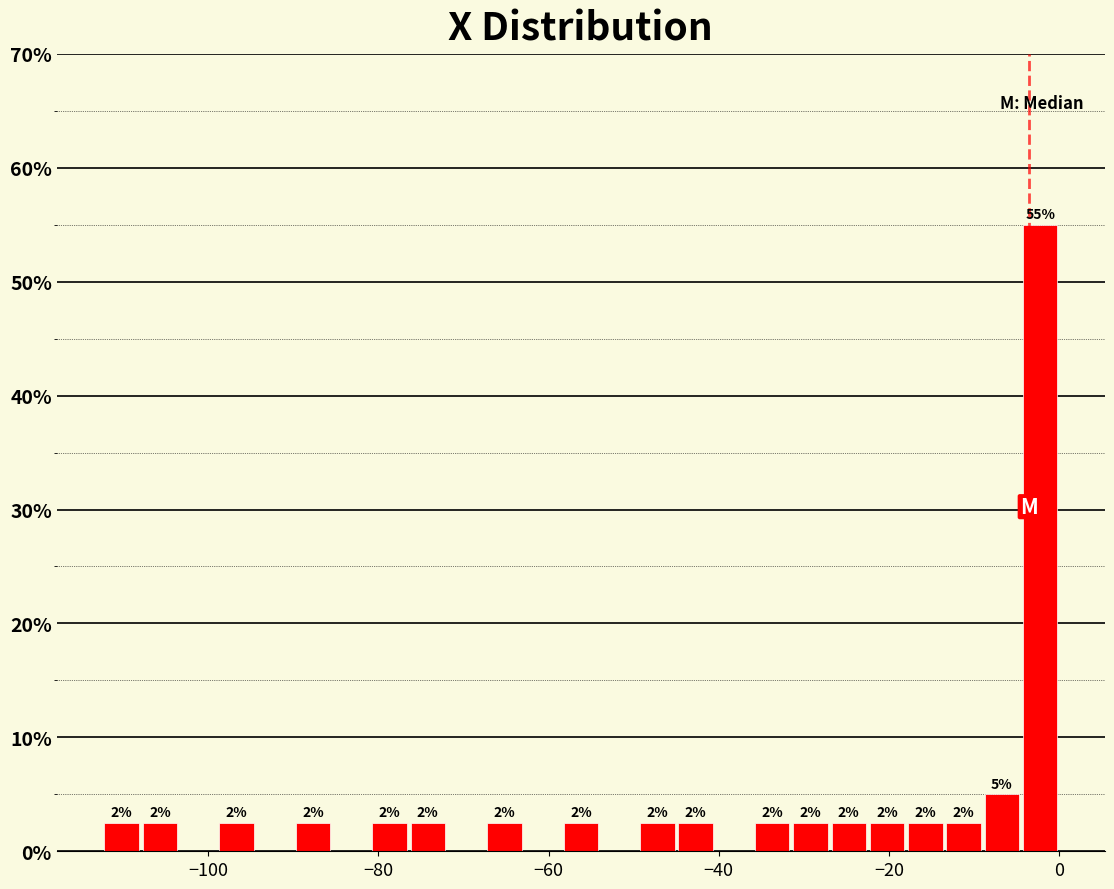

Read against the x-axis, roughly where is the centre of the tallest bar?

-2